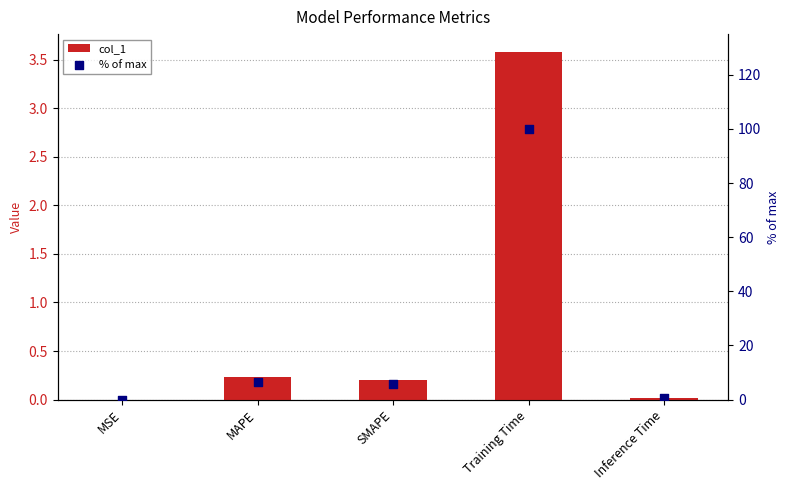

At which category is the sum across all series the highest?

Training Time